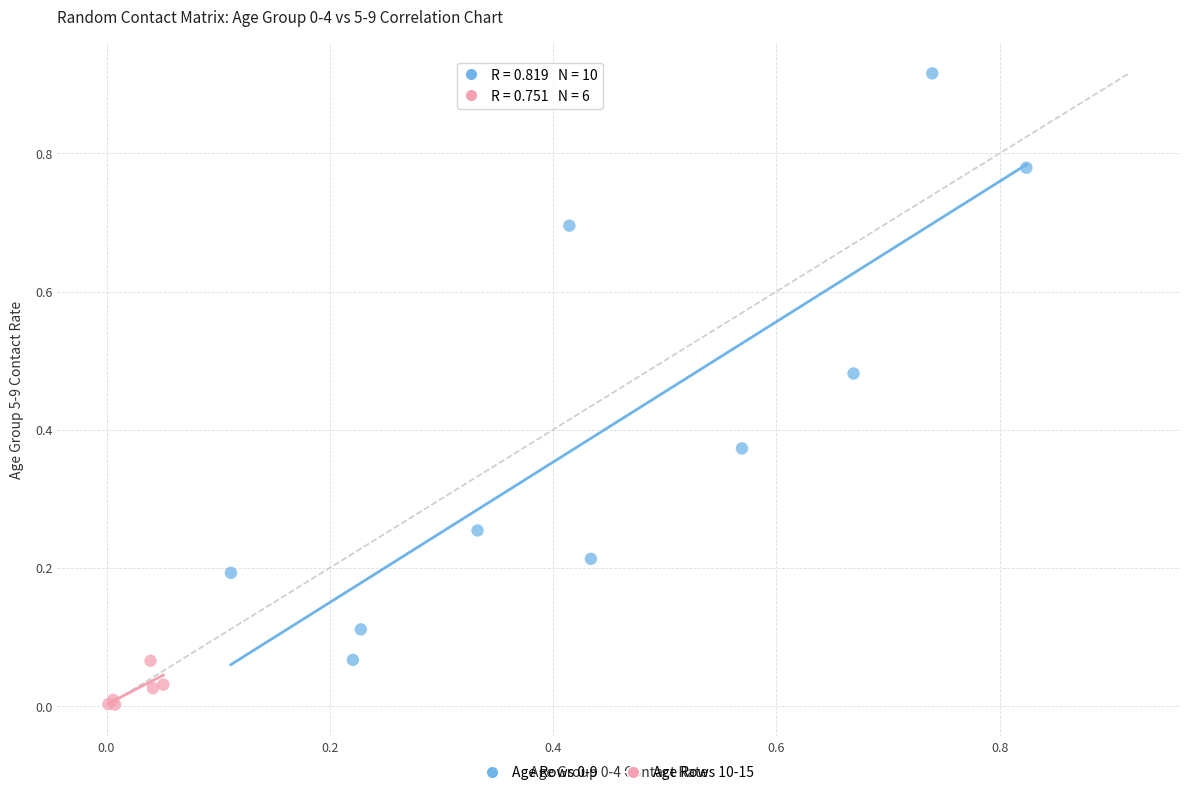

Which series reaches the minimum Y coordinate?

Age Rows 10-15